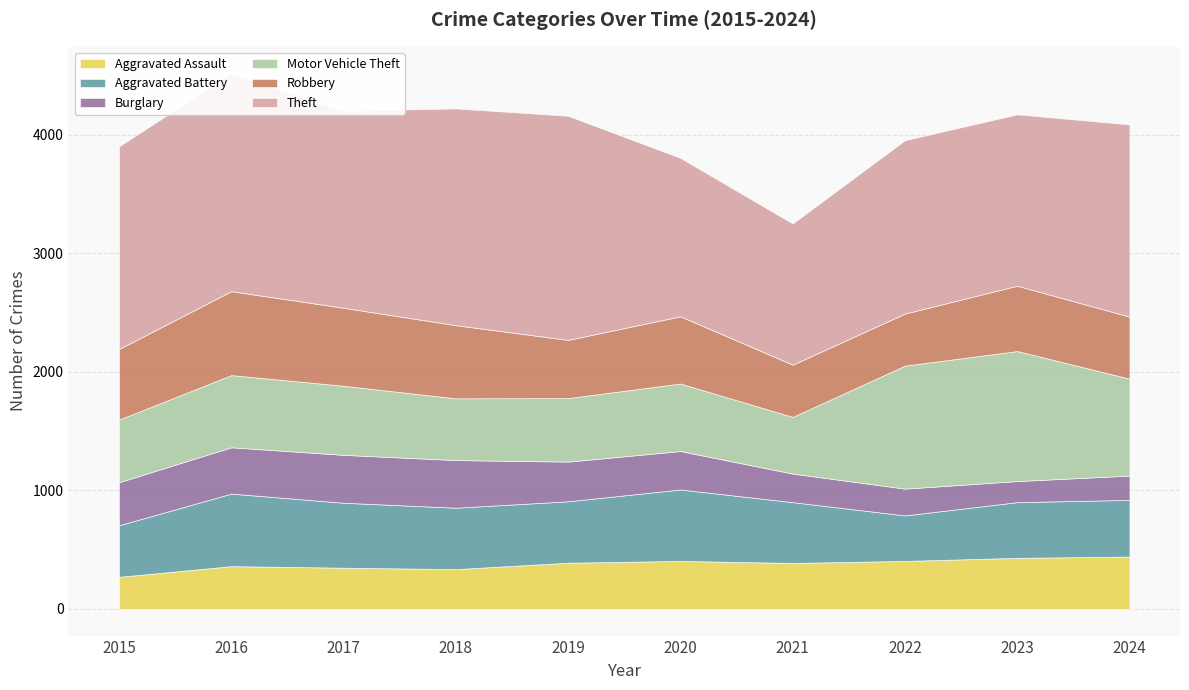

What is the difference between the highest and lowest values at 2019?

1556